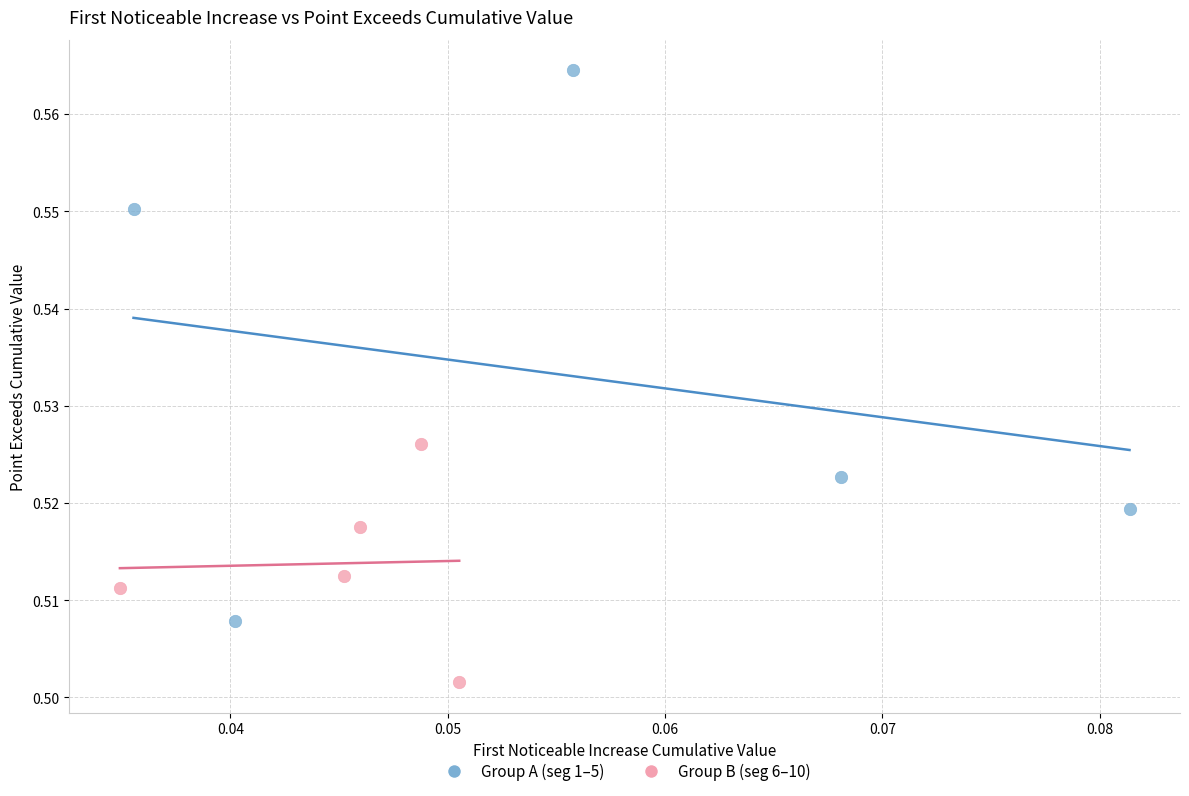

Which series contains the lowest Y value?

Group B (seg 6–10)